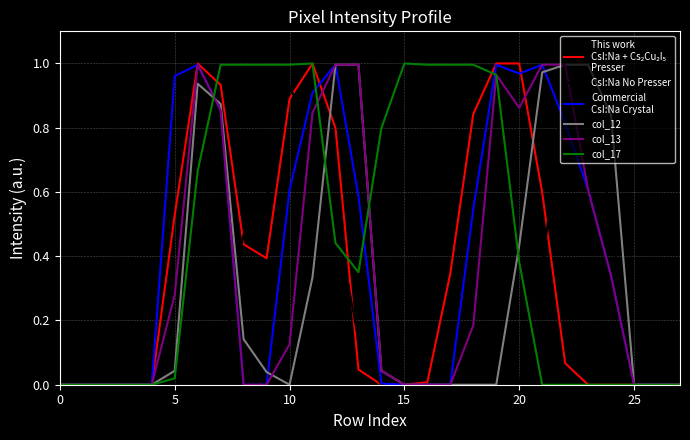

True or false: This work
CsI:Na + Cs₂Cu₂I₅
Presser has a value of 0.0 at 26.

True